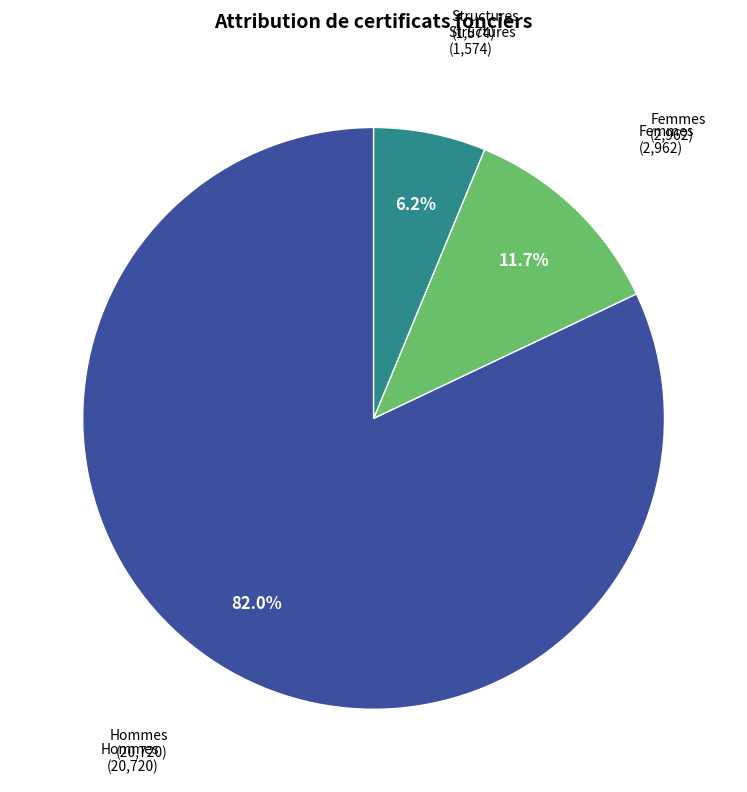

Does any single category account for the majority?

Yes